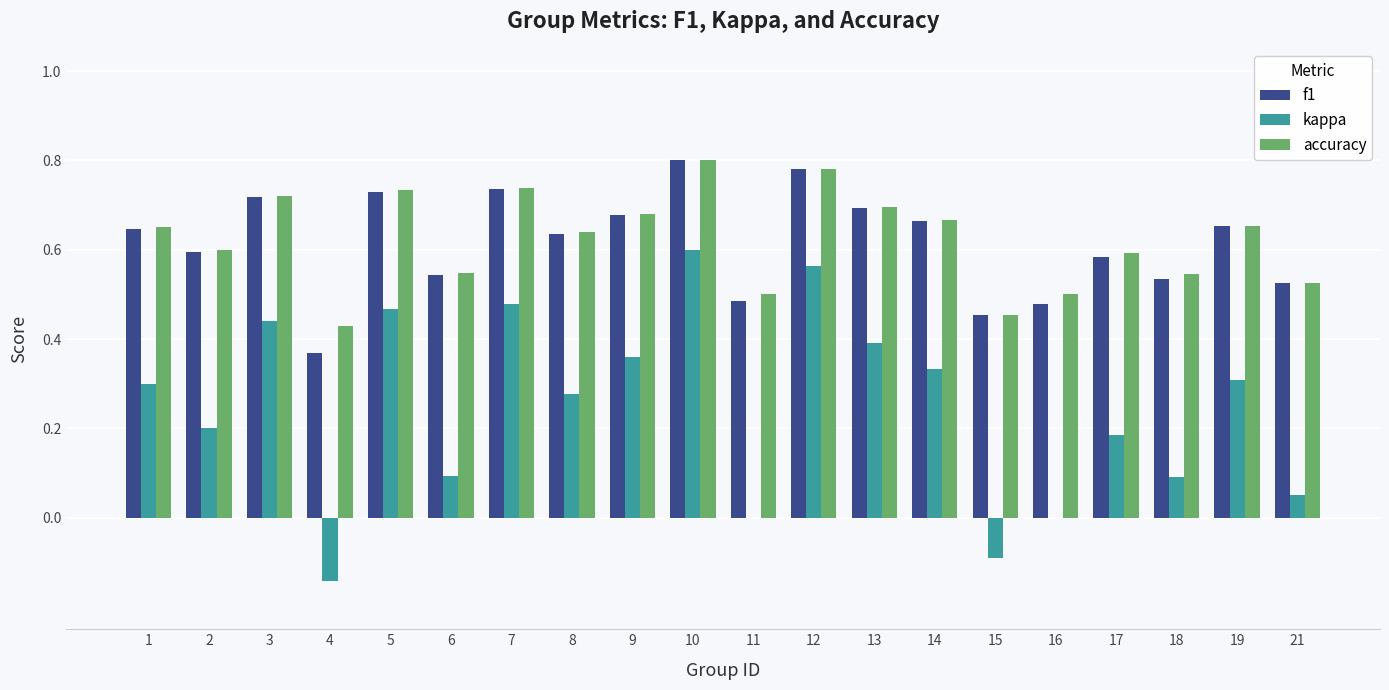

How many groups of bars are there?

20